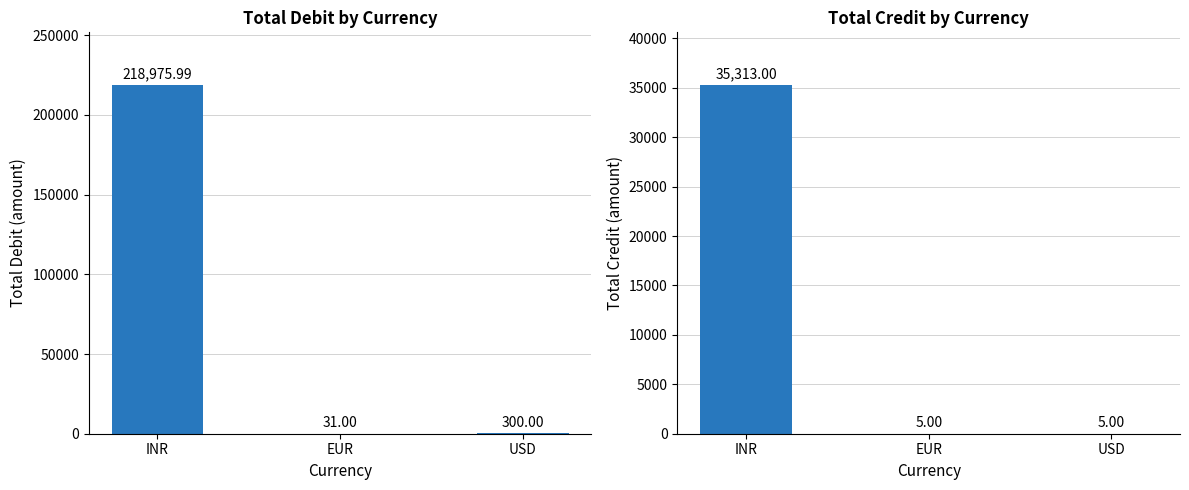

Reading left to right, list all the values displayed in this chart.

Debit: INR=218976.0	EUR=31.0	USD=300.0
Credit: INR=35313.0	EUR=5.0	USD=5.0